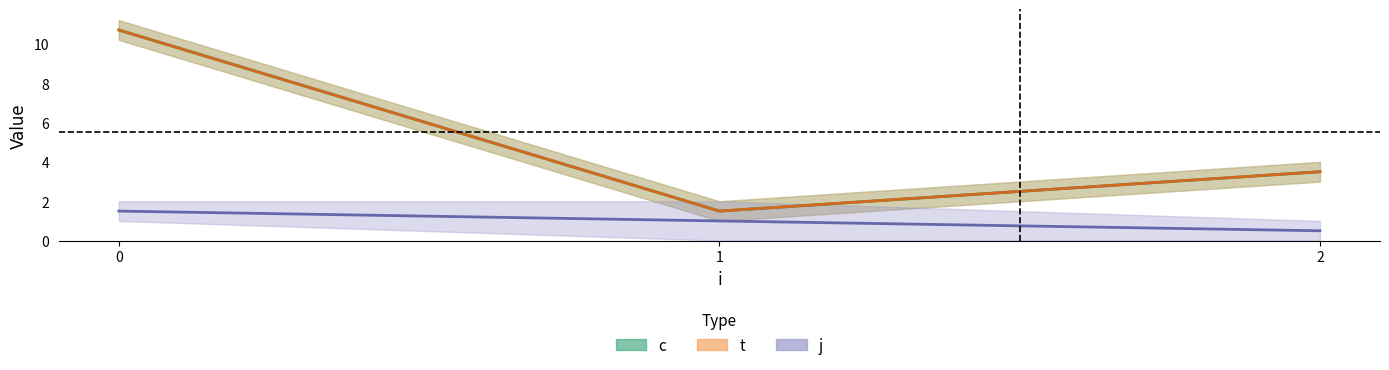

Does the chart have visible grid lines?

No